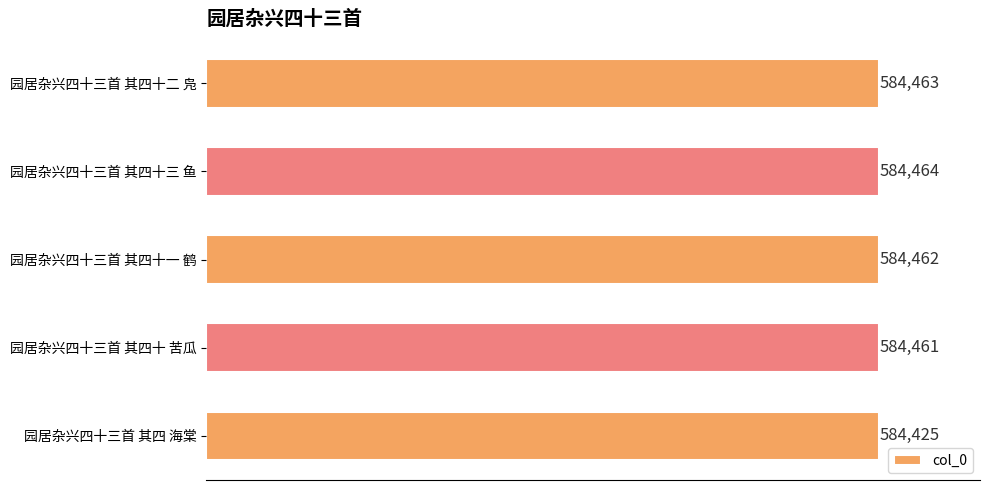

Is it true that the value at 园居杂兴四十三首 其四 海棠 is 126910?

False